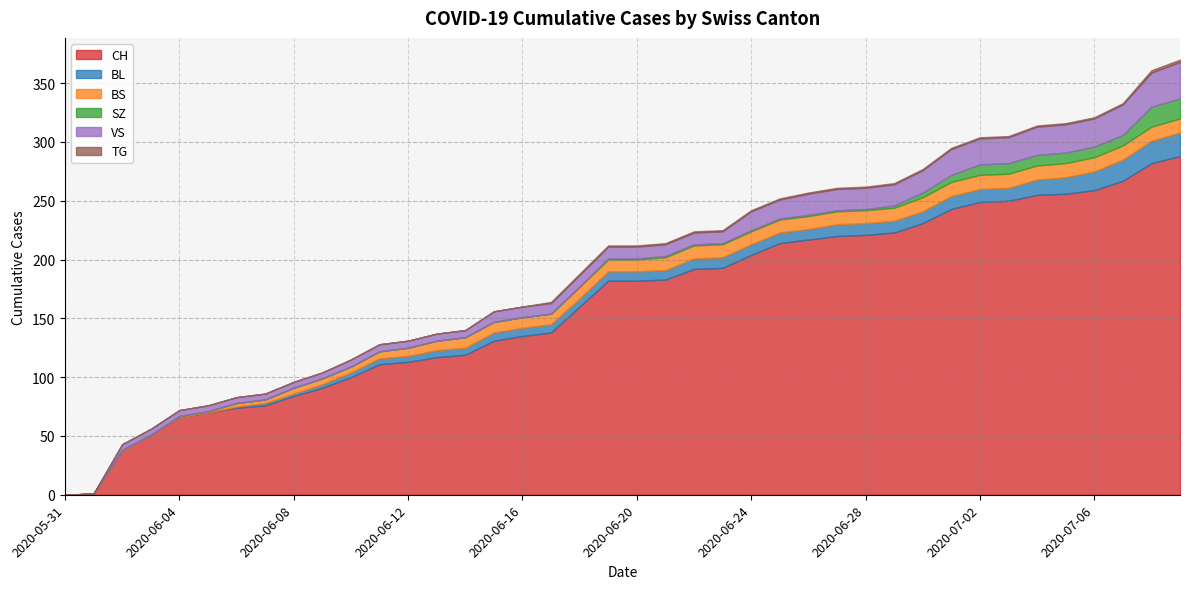

Reading left to right, extract all data points from this chart.

CH: 2020-05-31=0	2020-06-01=1	2020-06-02=38	2020-06-03=51	2020-06-04=66	2020-06-05=70	2020-06-06=74	2020-06-07=76	2020-06-08=84	2020-06-09=91	2020-06-10=100	2020-06-11=111	2020-06-12=113	2020-06-13=117	2020-06-14=119	2020-06-15=131	2020-06-16=135	2020-06-17=138	2020-06-18=160	2020-06-19=182	2020-06-20=182	2020-06-21=183	2020-06-22=192	2020-06-23=193	2020-06-24=204	2020-06-25=214	2020-06-26=217	2020-06-27=220	2020-06-28=221	2020-06-29=223	2020-06-30=231	2020-07-01=243	2020-07-02=249	2020-07-03=250	2020-07-04=255	2020-07-05=256	2020-07-06=259	2020-07-07=267	2020-07-08=282	2020-07-09=288
BL: 2020-05-31=0	2020-06-01=0	2020-06-02=0	2020-06-03=0	2020-06-04=0	2020-06-05=0	2020-06-06=1	2020-06-07=2	2020-06-08=2	2020-06-09=3	2020-06-10=4	2020-06-11=5	2020-06-12=5	2020-06-13=6	2020-06-14=6	2020-06-15=7	2020-06-16=7	2020-06-17=7	2020-06-18=7	2020-06-19=8	2020-06-20=8	2020-06-21=8	2020-06-22=9	2020-06-23=9	2020-06-24=9	2020-06-25=9	2020-06-26=9	2020-06-27=10	2020-06-28=10	2020-06-29=10	2020-06-30=10	2020-07-01=11	2020-07-02=11	2020-07-03=11	2020-07-04=13	2020-07-05=14	2020-07-06=16	2020-07-07=18	2020-07-08=19	2020-07-09=20
BS: 2020-05-31=0	2020-06-01=0	2020-06-02=0	2020-06-03=0	2020-06-04=1	2020-06-05=1	2020-06-06=3	2020-06-07=3	2020-06-08=5	2020-06-09=5	2020-06-10=5	2020-06-11=6	2020-06-12=7	2020-06-13=8	2020-06-14=9	2020-06-15=9	2020-06-16=9	2020-06-17=9	2020-06-18=10	2020-06-19=10	2020-06-20=10	2020-06-21=11	2020-06-22=11	2020-06-23=11	2020-06-24=11	2020-06-25=11	2020-06-26=11	2020-06-27=11	2020-06-28=11	2020-06-29=11	2020-06-30=12	2020-07-01=12	2020-07-02=12	2020-07-03=12	2020-07-04=12	2020-07-05=12	2020-07-06=12	2020-07-07=12	2020-07-08=12	2020-07-09=12
SZ: 2020-05-31=0	2020-06-01=0	2020-06-02=0	2020-06-03=0	2020-06-04=0	2020-06-05=0	2020-06-06=0	2020-06-07=0	2020-06-08=0	2020-06-09=0	2020-06-10=0	2020-06-11=0	2020-06-12=0	2020-06-13=0	2020-06-14=0	2020-06-15=0	2020-06-16=0	2020-06-17=0	2020-06-18=0	2020-06-19=1	2020-06-20=1	2020-06-21=1	2020-06-22=1	2020-06-23=1	2020-06-24=1	2020-06-25=1	2020-06-26=1	2020-06-27=1	2020-06-28=1	2020-06-29=2	2020-06-30=4	2020-07-01=6	2020-07-02=9	2020-07-03=9	2020-07-04=9	2020-07-05=9	2020-07-06=9	2020-07-07=9	2020-07-08=17	2020-07-09=17
VS: 2020-05-31=0	2020-06-01=0	2020-06-02=5	2020-06-03=5	2020-06-04=5	2020-06-05=5	2020-06-06=5	2020-06-07=5	2020-06-08=5	2020-06-09=5	2020-06-10=6	2020-06-11=6	2020-06-12=6	2020-06-13=6	2020-06-14=6	2020-06-15=9	2020-06-16=9	2020-06-17=9	2020-06-18=10	2020-06-19=10	2020-06-20=10	2020-06-21=10	2020-06-22=10	2020-06-23=10	2020-06-24=16	2020-06-25=16	2020-06-26=18	2020-06-27=18	2020-06-28=18	2020-06-29=18	2020-06-30=19	2020-07-01=22	2020-07-02=22	2020-07-03=22	2020-07-04=24	2020-07-05=24	2020-07-06=24	2020-07-07=26	2020-07-08=29	2020-07-09=31
TG: 2020-05-31=0	2020-06-01=0	2020-06-02=0	2020-06-03=0	2020-06-04=0	2020-06-05=0	2020-06-06=0	2020-06-07=0	2020-06-08=0	2020-06-09=0	2020-06-10=0	2020-06-11=0	2020-06-12=0	2020-06-13=0	2020-06-14=0	2020-06-15=0	2020-06-16=0	2020-06-17=1	2020-06-18=1	2020-06-19=1	2020-06-20=1	2020-06-21=1	2020-06-22=1	2020-06-23=1	2020-06-24=1	2020-06-25=1	2020-06-26=1	2020-06-27=1	2020-06-28=1	2020-06-29=1	2020-06-30=1	2020-07-01=1	2020-07-02=1	2020-07-03=1	2020-07-04=1	2020-07-05=1	2020-07-06=1	2020-07-07=1	2020-07-08=2	2020-07-09=2